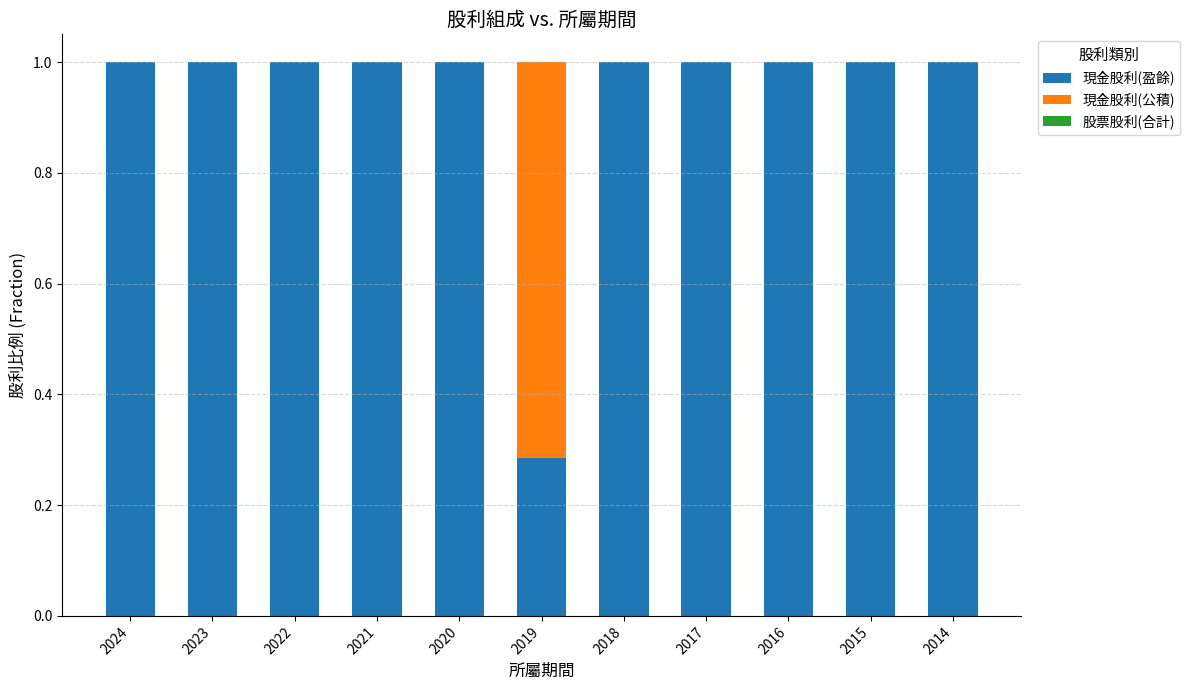

What is the highest value of the 現金股利(盈餘) series?

1.0